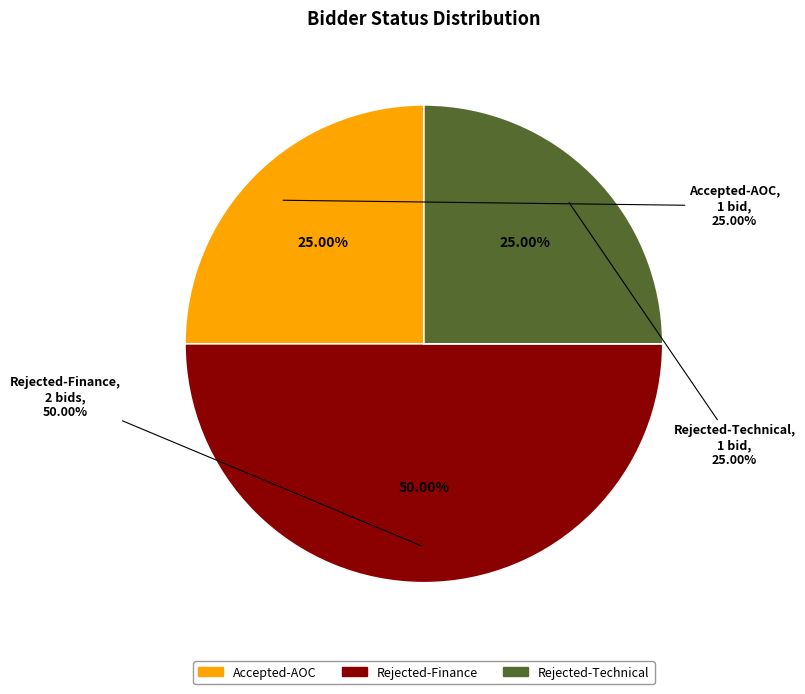

To the nearest percent, what is the difference between the largest and smallest slice percentages?

25%